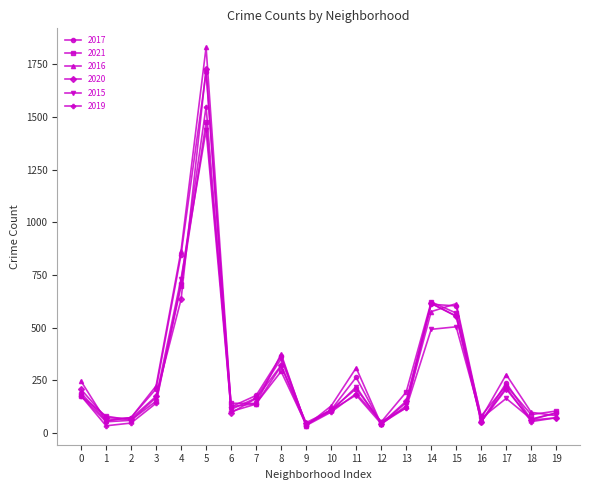

Which label corresponds to the largest value in the chart?

5